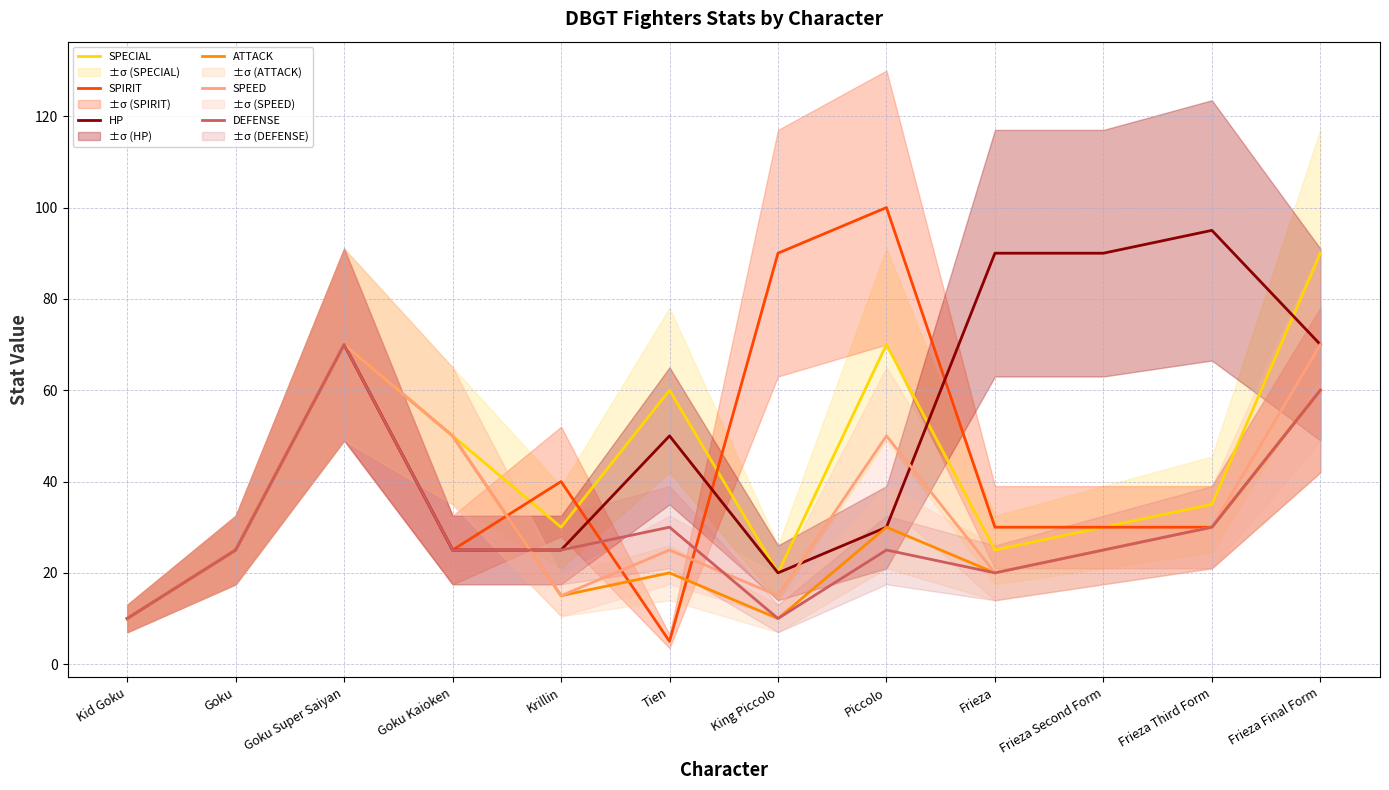

Where does the SPIRIT series first go above 30?

Goku Super Saiyan